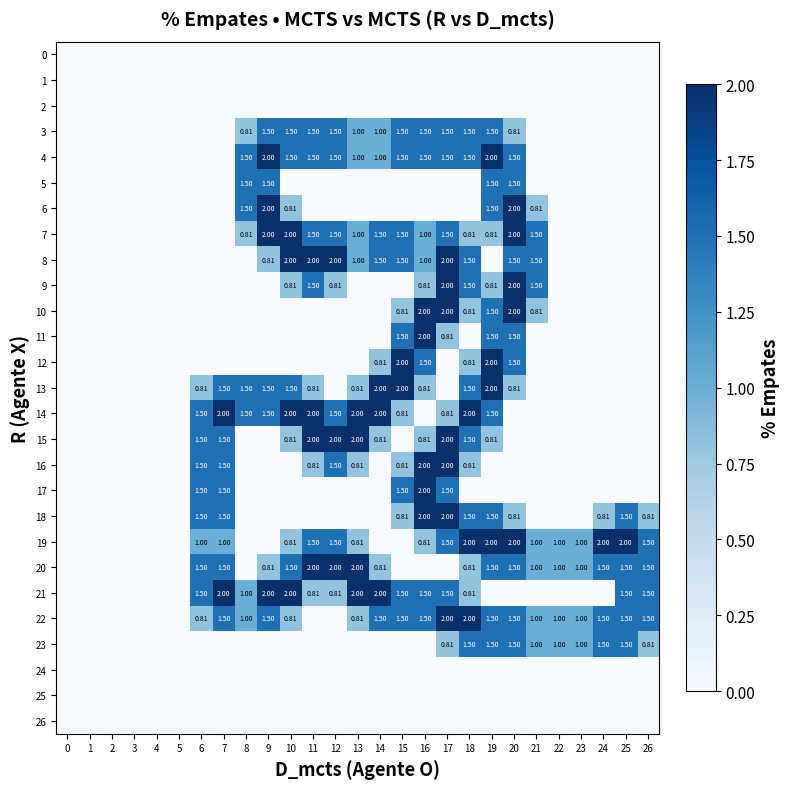

True or false: 19 has a value of 0.0 at 8.

True